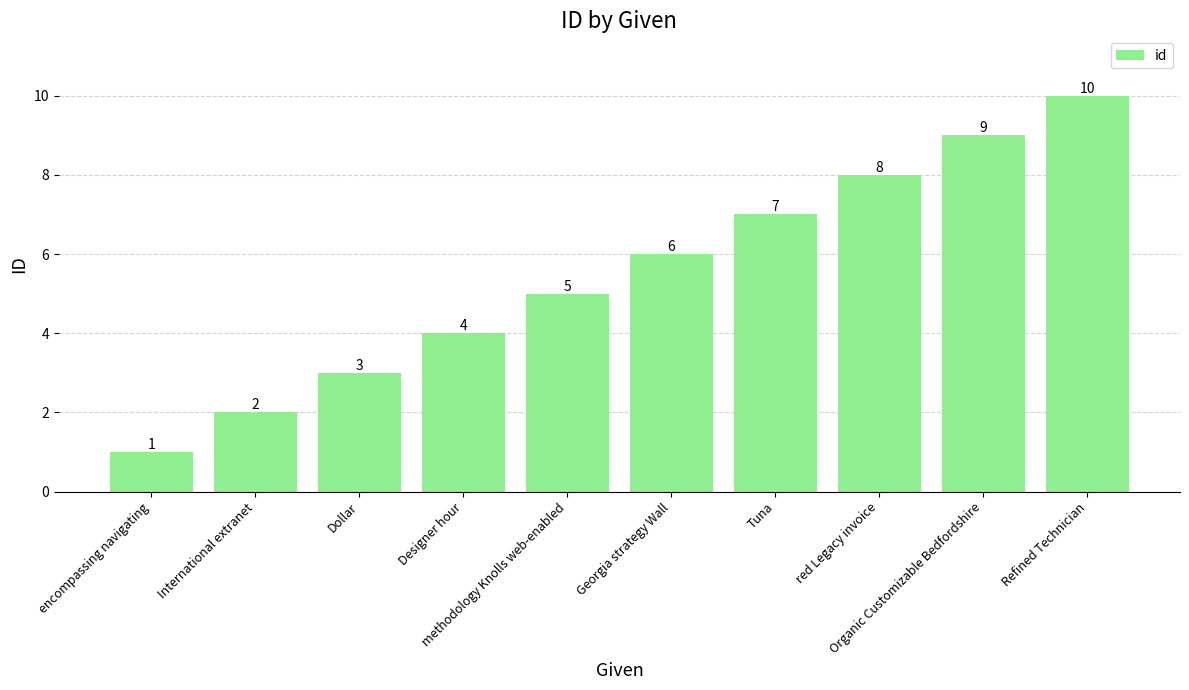

What is the change in value from methodology Knolls web-enabled to red Legacy invoice?

+3